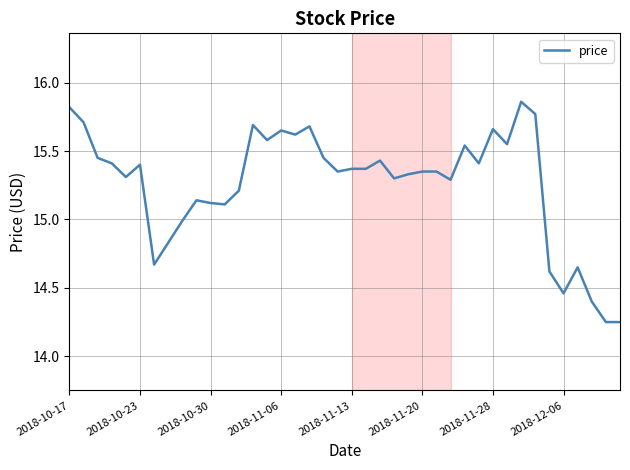

What is the difference between the maximum and minimum values?

1.6